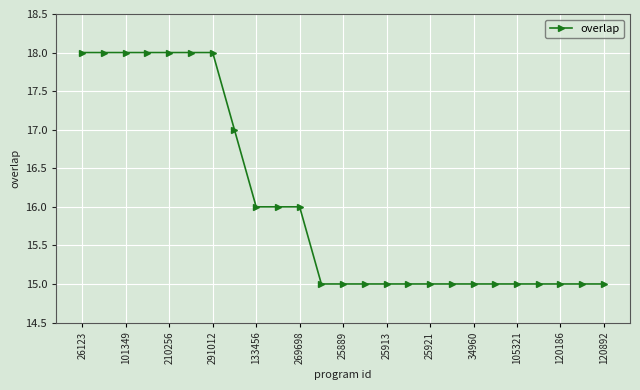

What is the difference between the maximum and second lowest values?

3